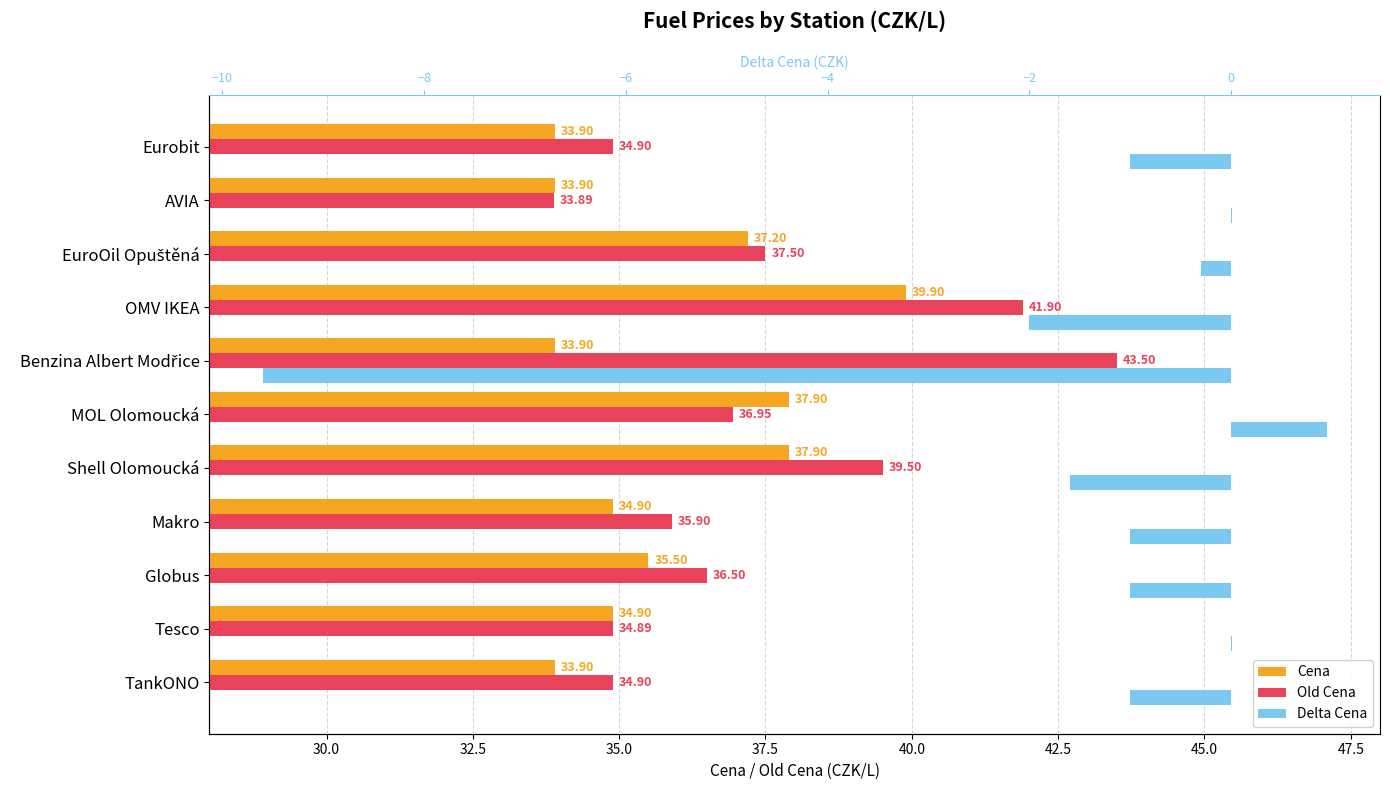

Reading left to right, extract all data points from this chart.

Cena: 33.9	34.9	35.5	34.9	37.9	37.9	33.9	39.9	37.2	33.9	33.9
Old Cena: 34.9	34.9	36.5	35.9	39.5	37.0	43.5	41.9	37.5	33.9	34.9
Delta Cena: -1.0	0.0	-1.0	-1.0	-1.6	0.9	-9.6	-2.0	-0.3	0.0	-1.0